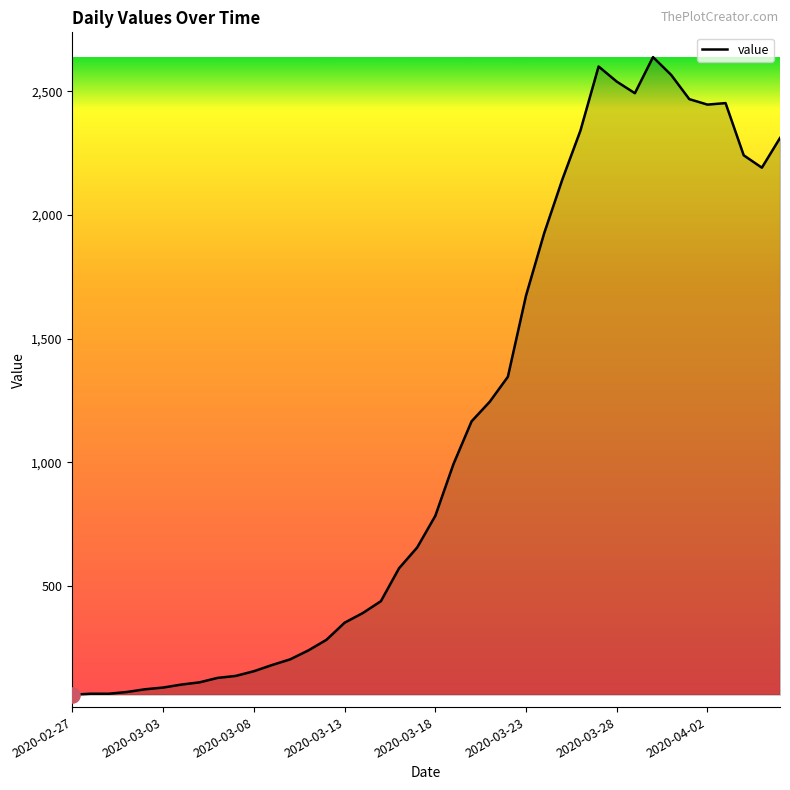

What is the difference between the maximum and minimum values?

2577